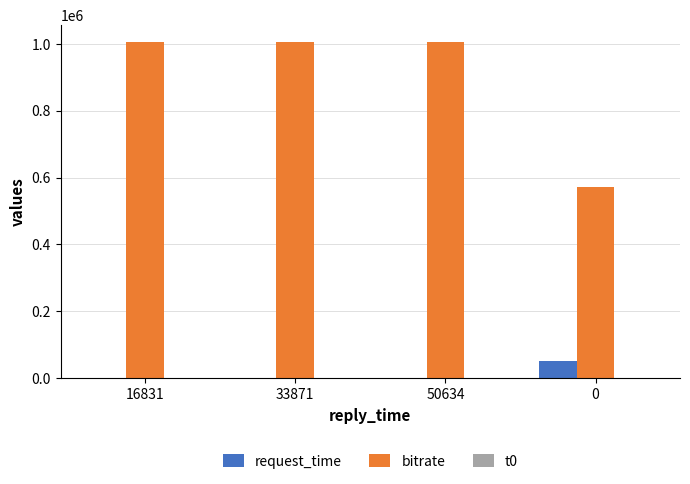

What is the sum of all request_time values?

51634